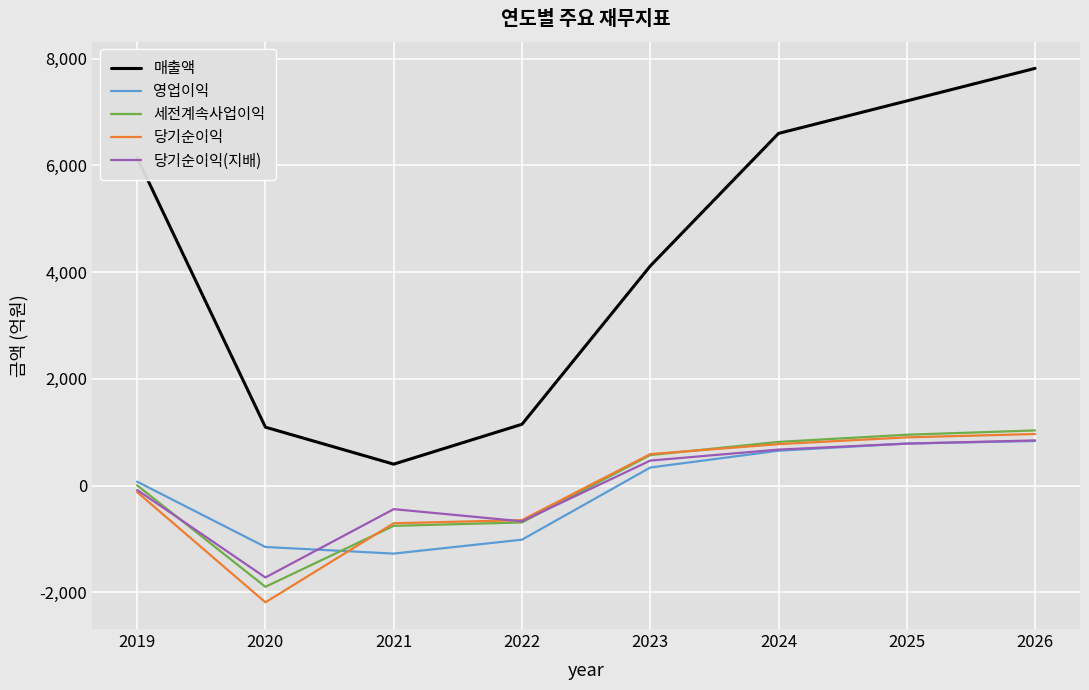

What is the difference between the 당기순이익 values at 2025 and 2021?

1609